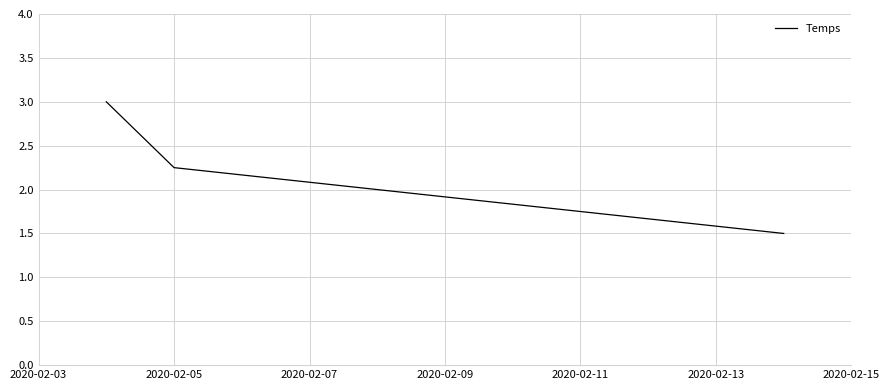

Count the number of values greater than 2.

2